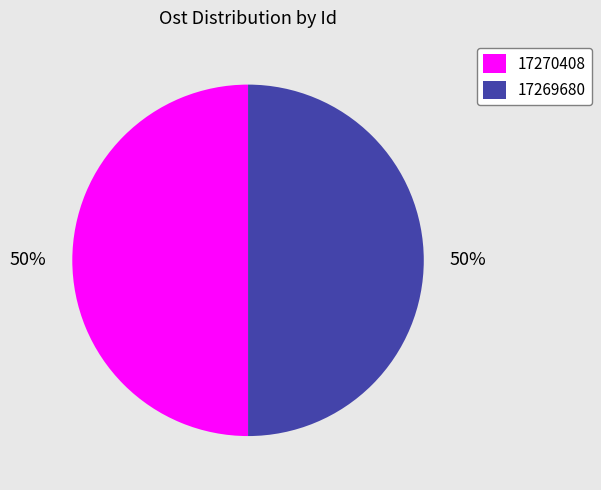

To the nearest percent, what portion does 17269680 represent?

50%